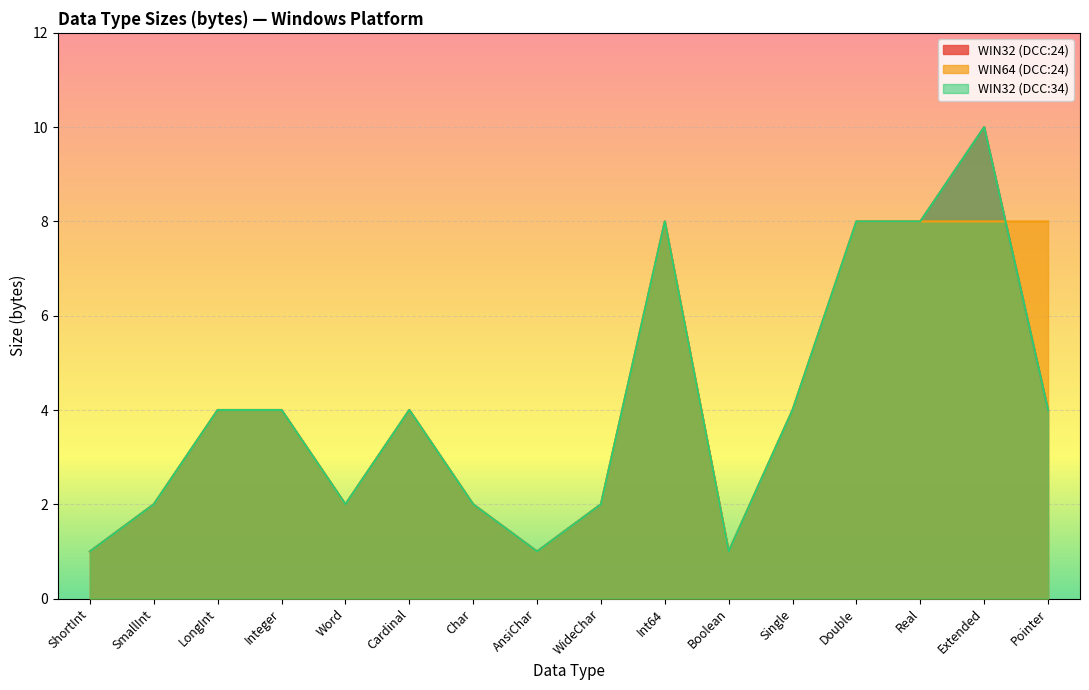

List the labels in order of WIN32 (DCC:34) value, largest first.

Extended, Int64, Double, Real, LongInt, Integer, Cardinal, Single, Pointer, SmallInt, Word, Char, WideChar, ShortInt, AnsiChar, Boolean